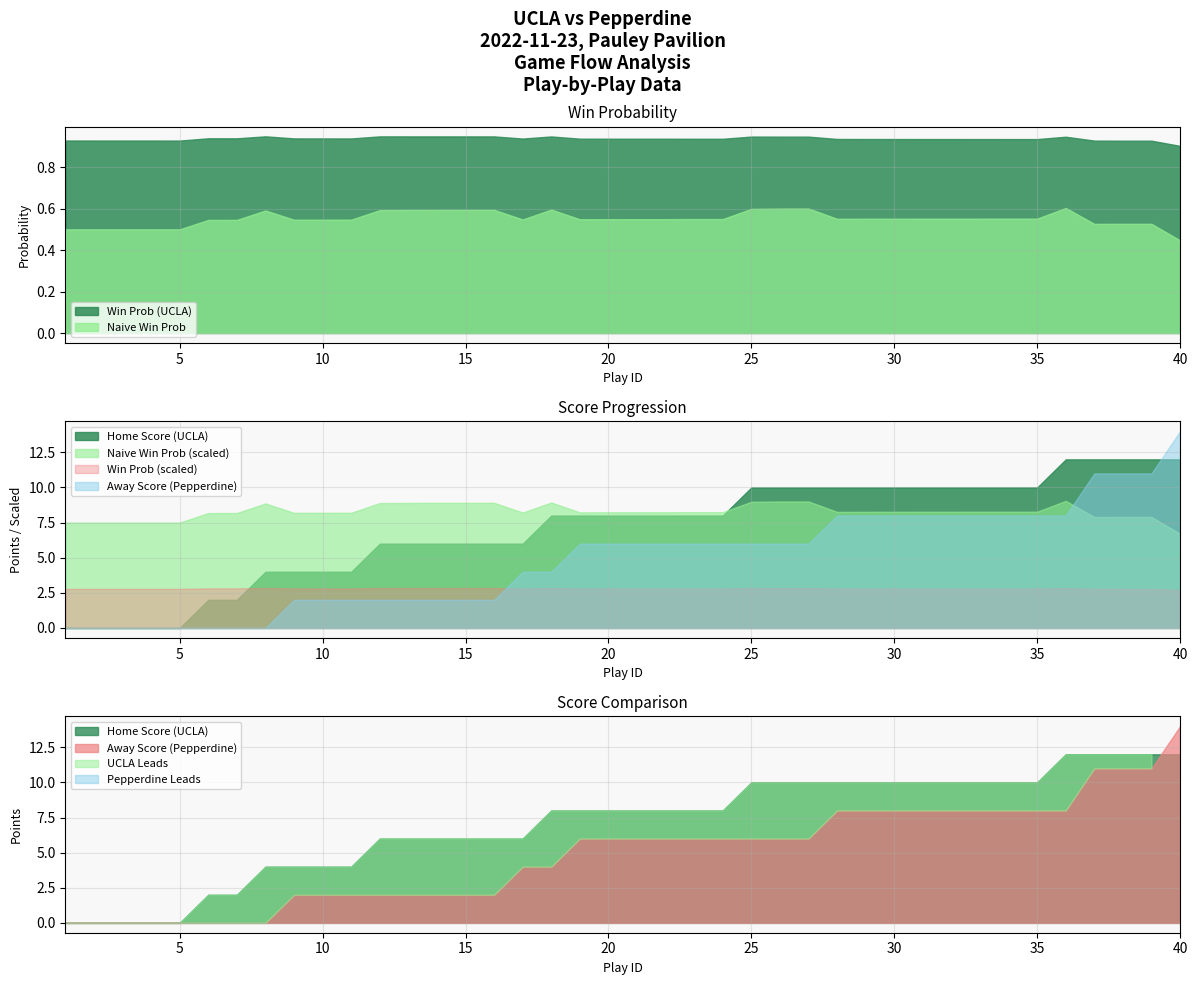

What is the value of the home_score point at the 38th from the left?

12.0